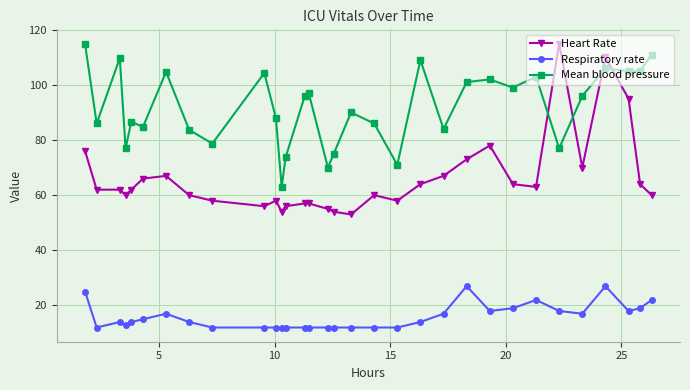

How many lines are shown in the chart?

3